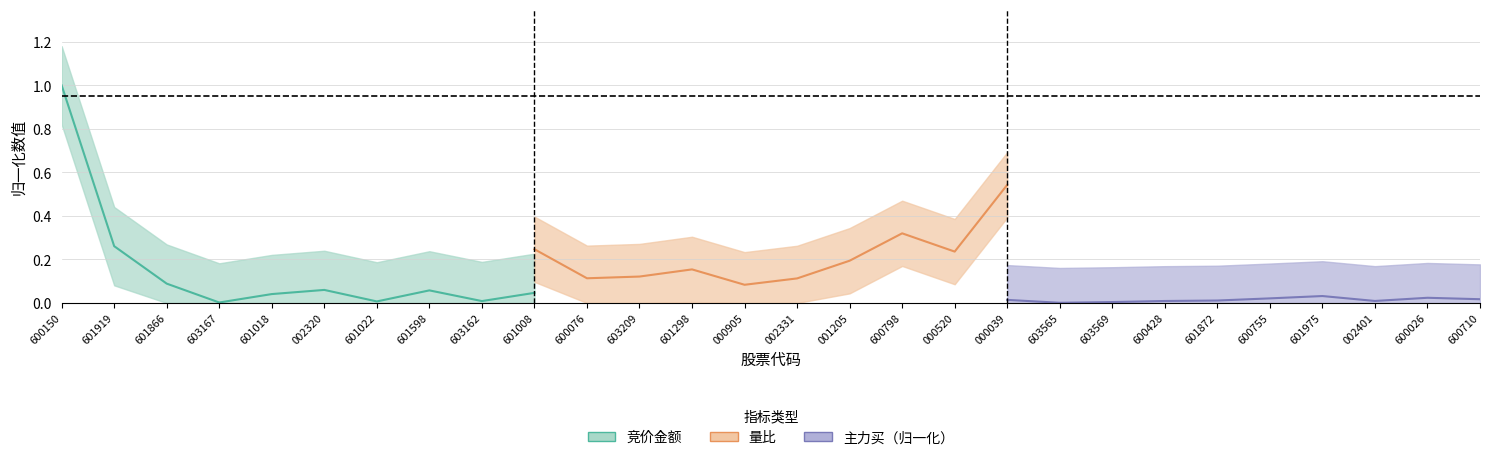

What is the sum of the 量比 values at 002331 and 000039?

0.7